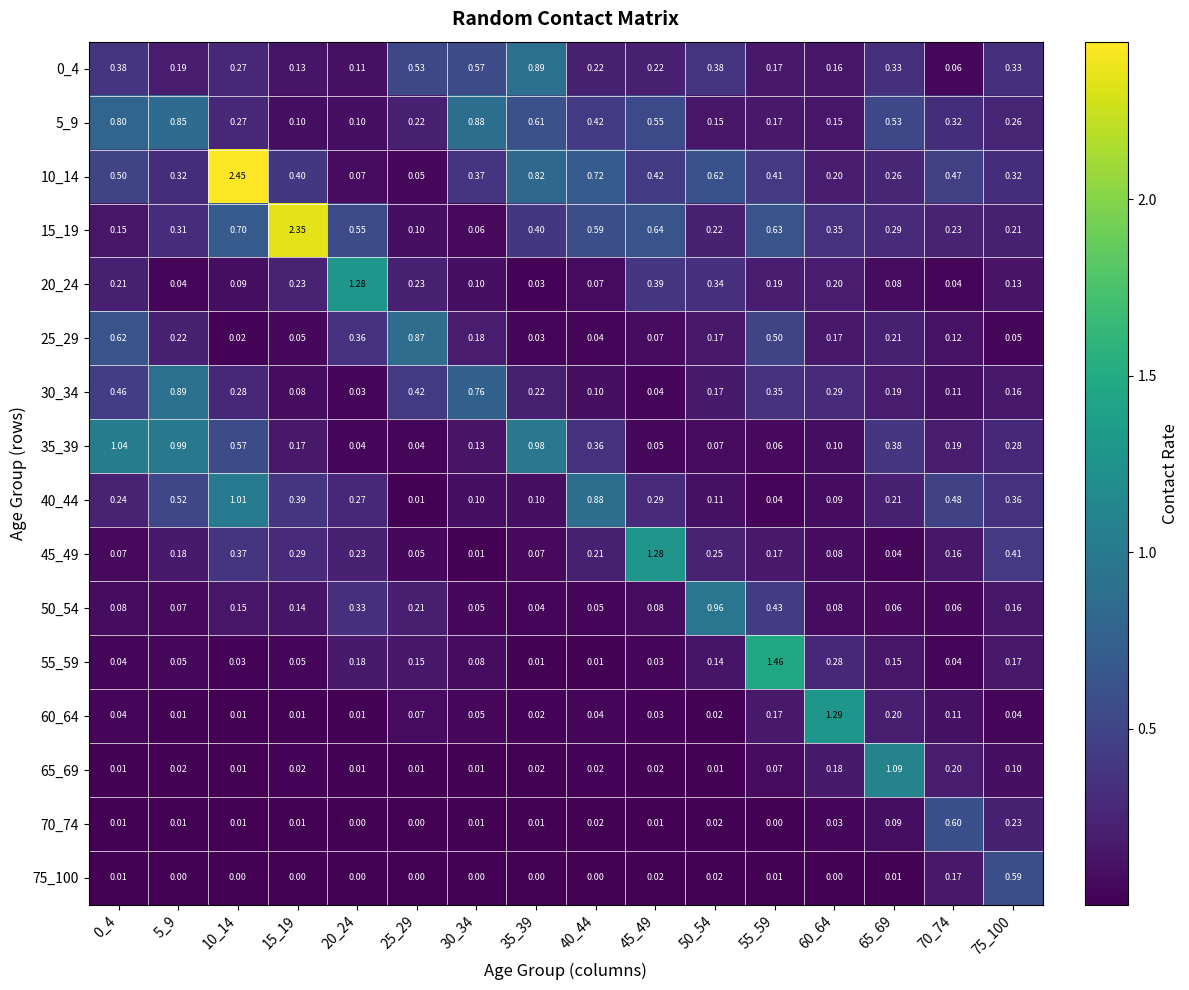

What is the spread (max minus min) of values at 35_39?

1.0